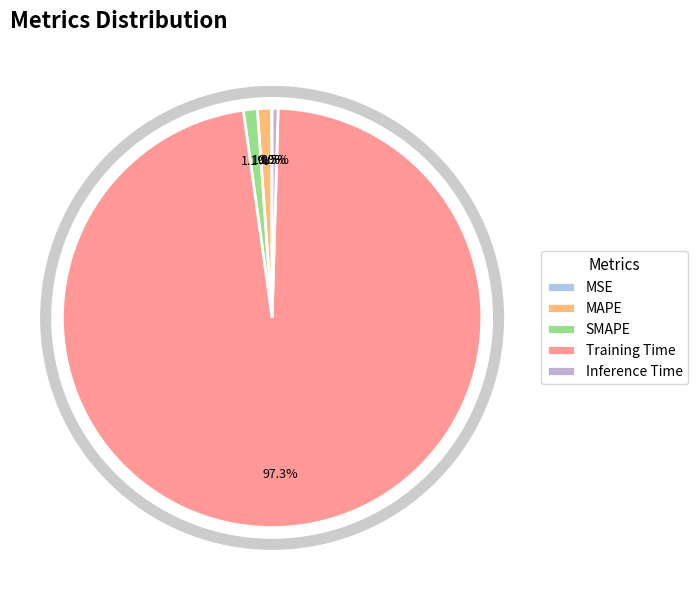

Which category accounts for the majority?

Training Time